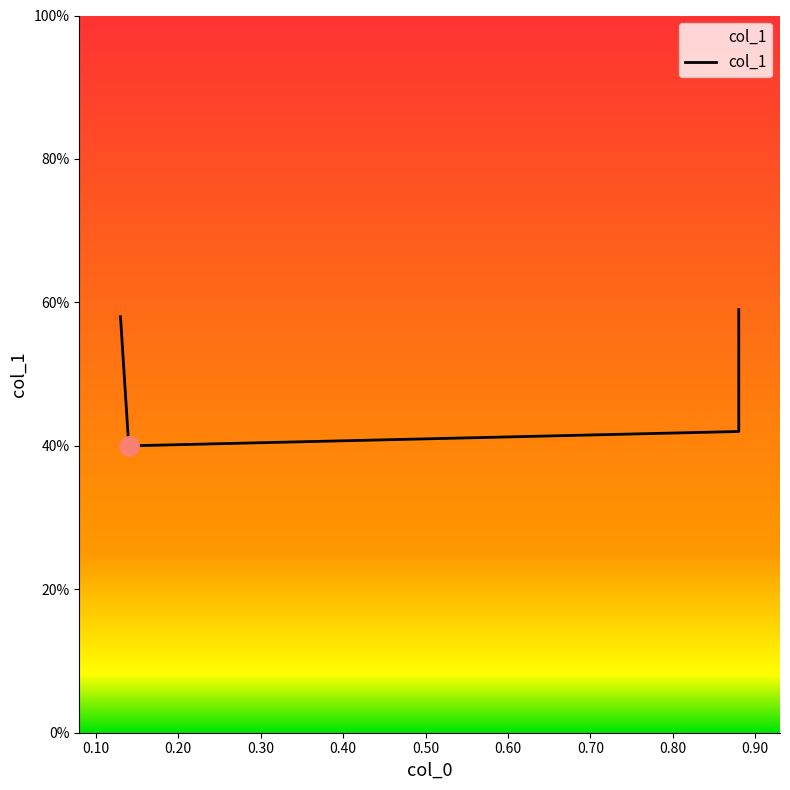

Which label corresponds to the smallest value in the chart?

0.14